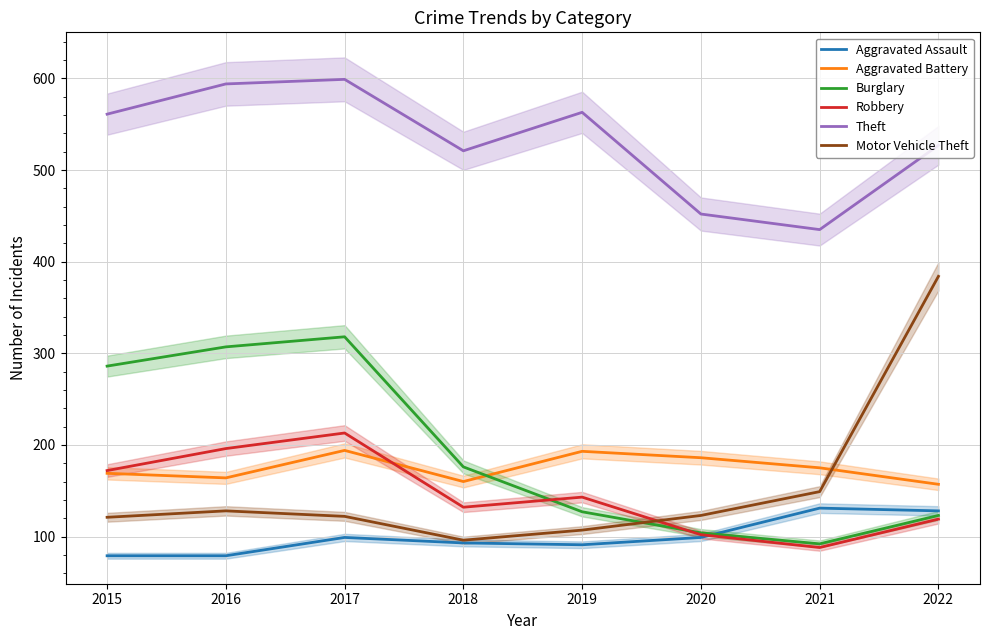

What is the value of the Aggravated Assault point at the 4th from the left?

93